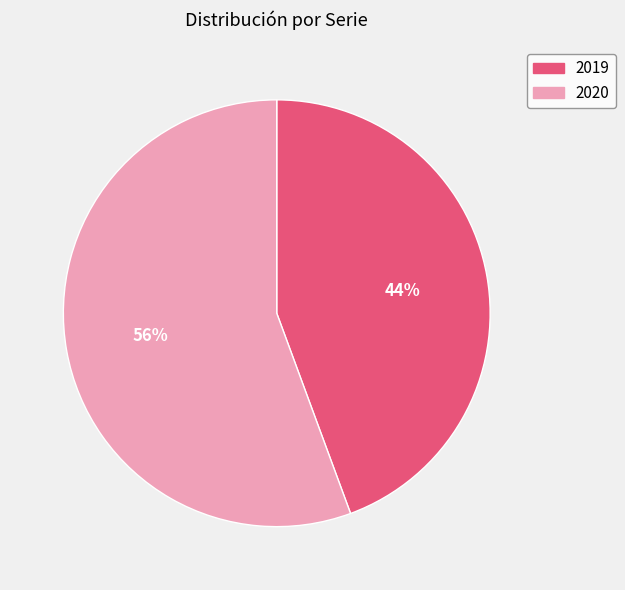

How many slices are in this pie chart?

2